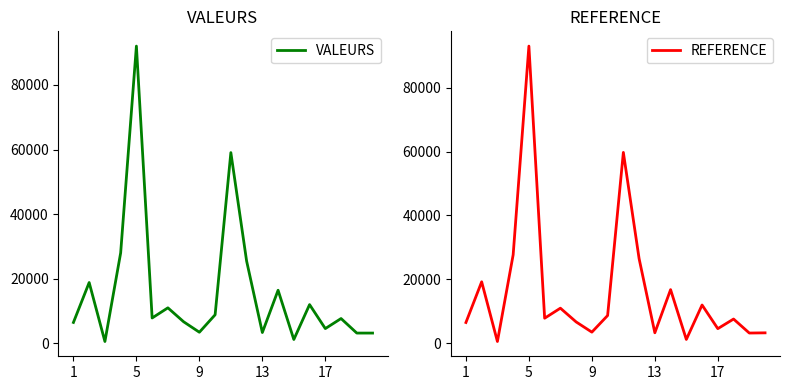

List the series in order of their peak value, highest first.

REFERENCE, VALEURS